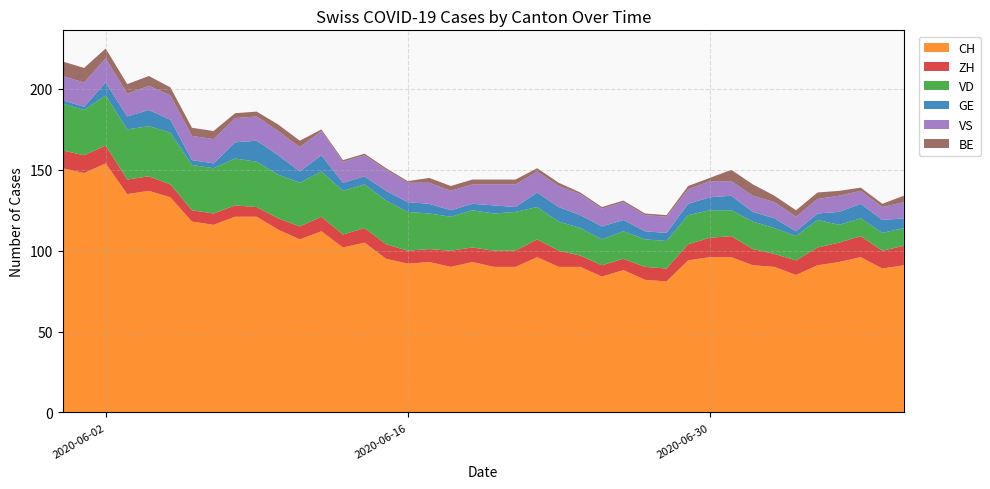

Reading right to left, extract all data points from this chart.

CH: 91	89	96	93	91	85	90	91	96	96	94	81	82	88	84	90	90	96	90	90	93	90	93	92	95	105	102	112	107	113	121	121	116	118	133	137	135	154	148	151
ZH: 12	11	13	12	11	9	8	10	13	12	10	8	8	7	7	7	10	11	10	10	9	10	8	8	9	9	8	9	8	7	6	7	7	7	8	9	9	11	11	11
VD: 11	11	11	11	17	15	16	17	16	17	18	17	17	17	16	17	18	20	24	23	23	21	22	24	27	27	27	28	27	27	28	29	28	28	32	31	31	31	28	29
GE: 6	8	9	8	4	3	6	6	9	8	7	5	5	7	8	8	9	9	3	5	4	4	6	6	6	5	5	10	7	12	13	10	3	3	8	10	8	8	2	2
VS: 10	8	8	10	9	9	10	10	9	10	9	10	10	11	11	13	13	13	14	13	12	12	13	12	13	13	13	15	15	15	15	15	15	15	15	15	14	15	15	15
BE: 4	2	2	3	4	4	4	7	7	2	2	1	1	1	1	1	2	2	3	3	3	3	3	1	1	1	1	1	4	4	3	3	5	5	5	6	6	6	9	9